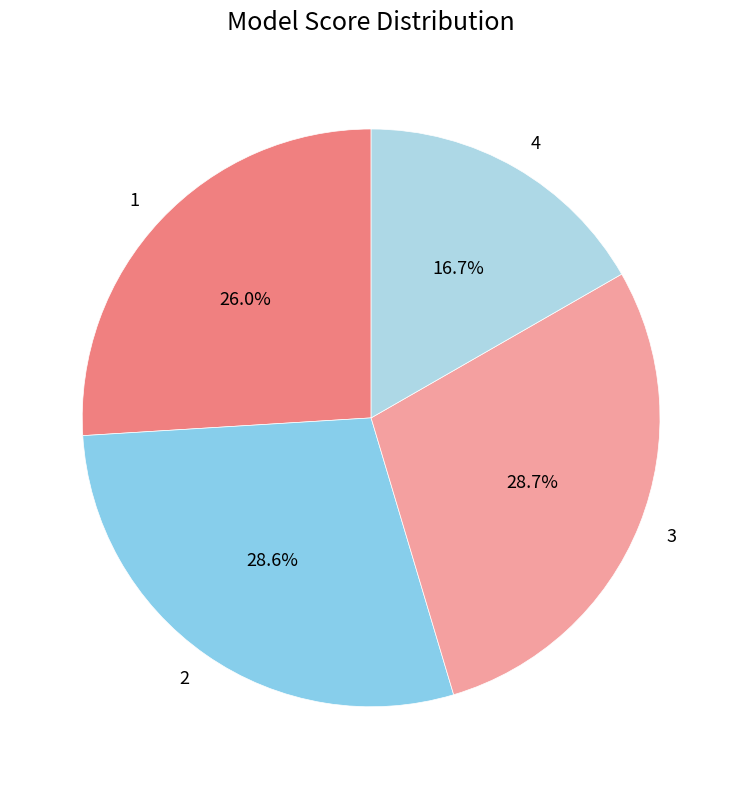

How many slices are in this pie chart?

4